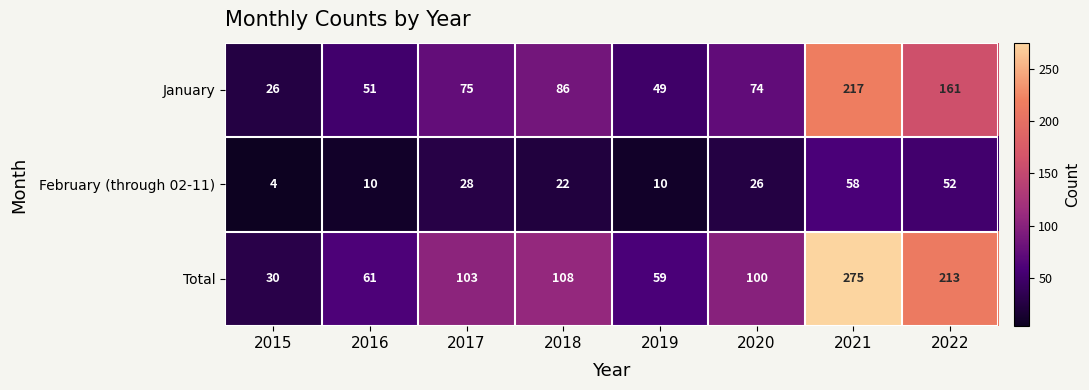

Reading left to right, transcribe all the data shown in this chart.

January: 26	51	75	86	49	74	217	161
February (through 02-11): 4	10	28	22	10	26	58	52
Total: 30	61	103	108	59	100	275	213